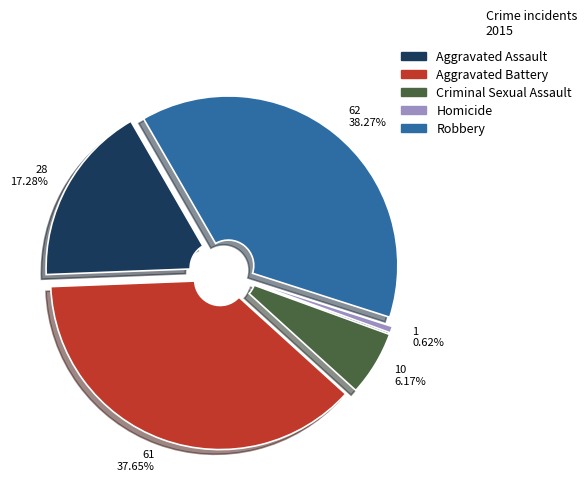

What is the largest slice in the pie chart?

Robbery